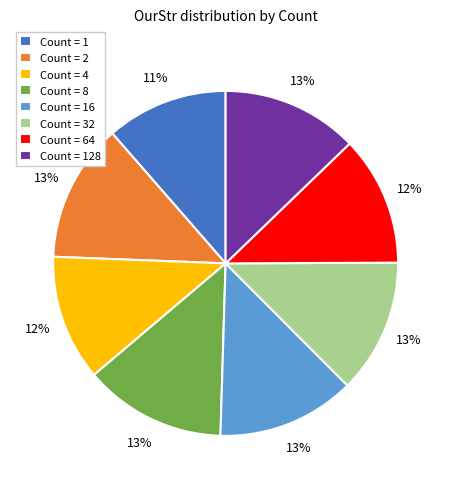

Is there any slice that represents more than half of the pie?

No